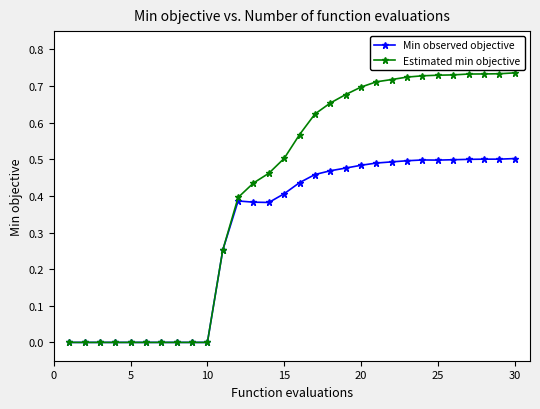

Which series has the widest spread of values?

Estimated min objective